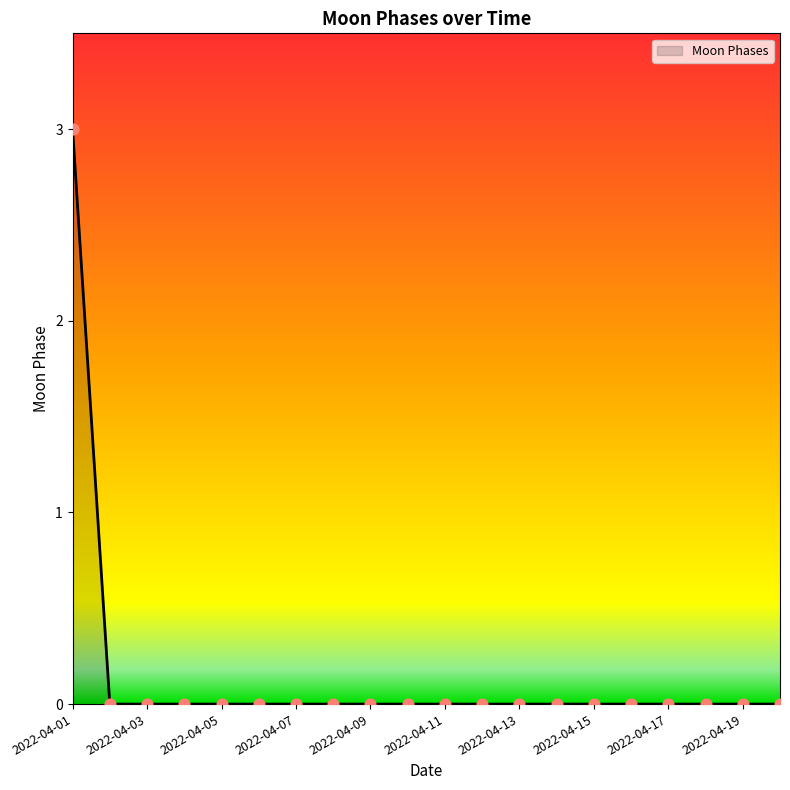

What is the difference between the maximum and minimum values?

3